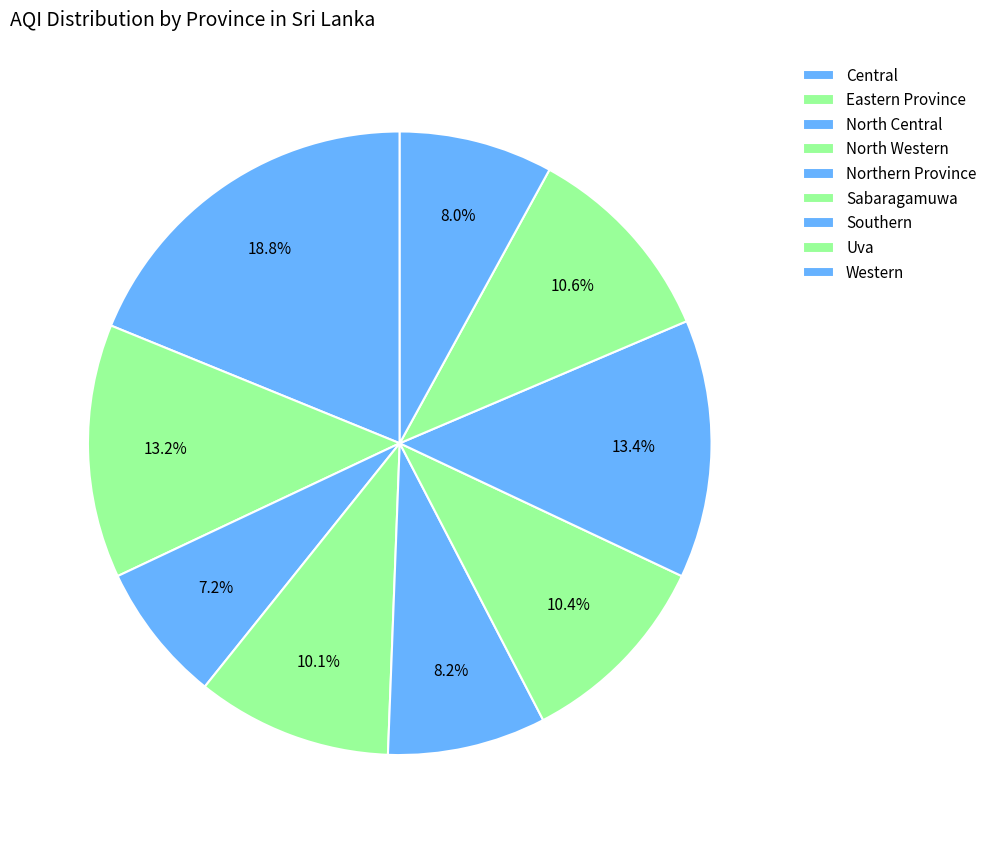

Count the number of slices in the pie.

9